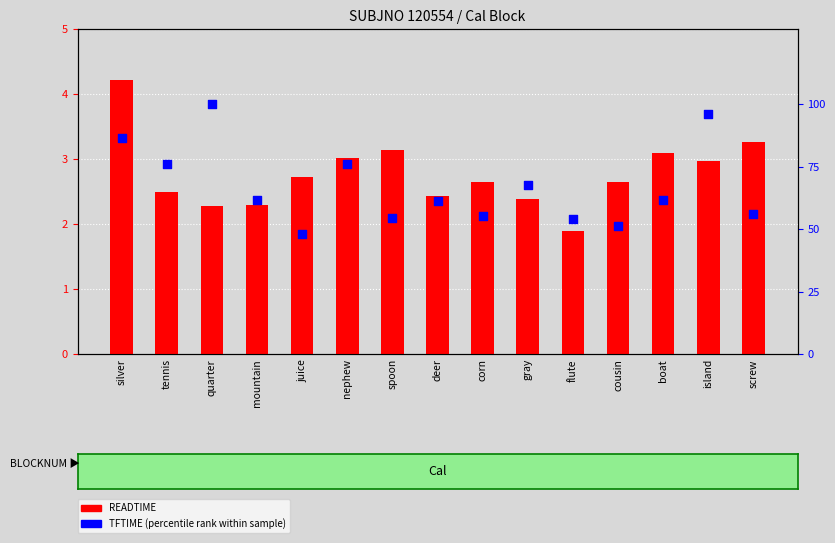

Which series reaches the maximum Y coordinate?

TFTIME (percentile rank)